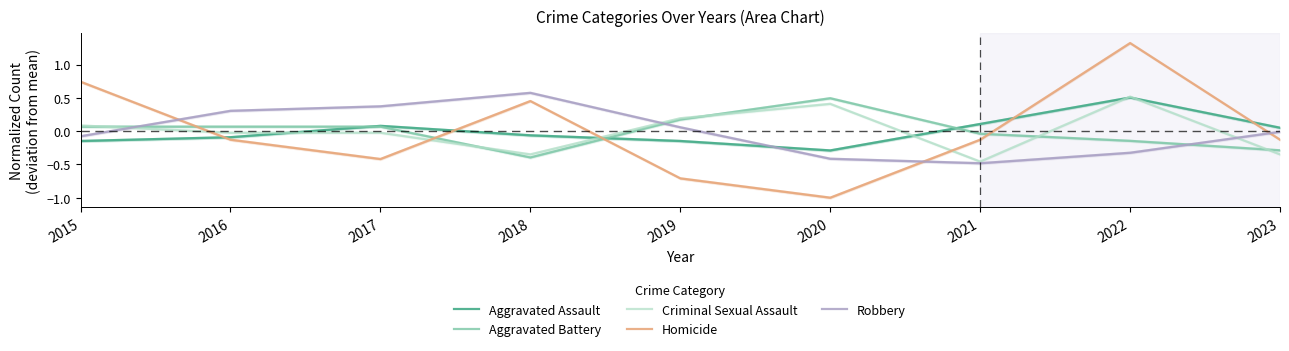

Reading right to left, list all the values displayed in this chart.

Aggravated Assault: 0.1	0.5	0.1	-0.3	-0.1	-0.1	0.1	-0.1	-0.1
Aggravated Battery: -0.3	-0.1	-0.0	0.5	0.2	-0.4	0.1	0.1	0.1
Criminal Sexual Assault: -0.3	0.5	-0.5	0.4	0.2	-0.3	-0.0	-0.0	0.1
Homicide: -0.1	1.3	-0.1	-1.0	-0.7	0.5	-0.4	-0.1	0.7
Robbery: -0.0	-0.3	-0.5	-0.4	0.1	0.6	0.4	0.3	-0.1